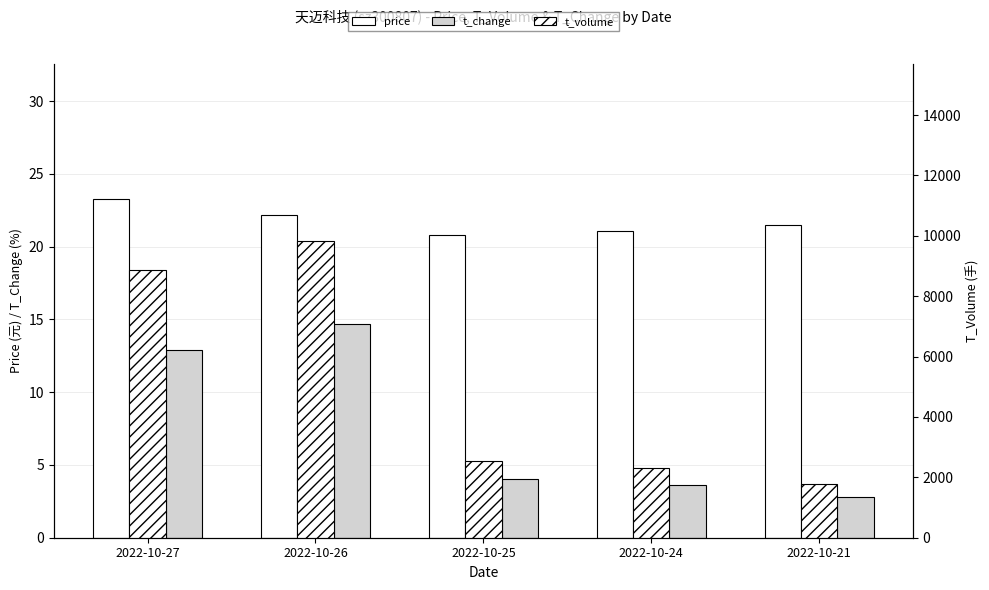

How many bars are there in total?

15